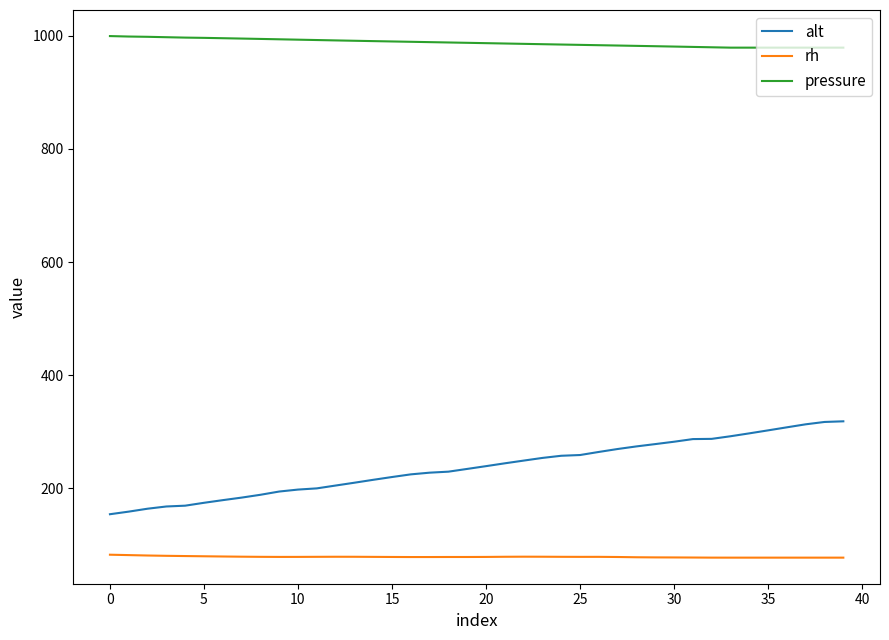

Which series has the largest total across all categories?

pressure